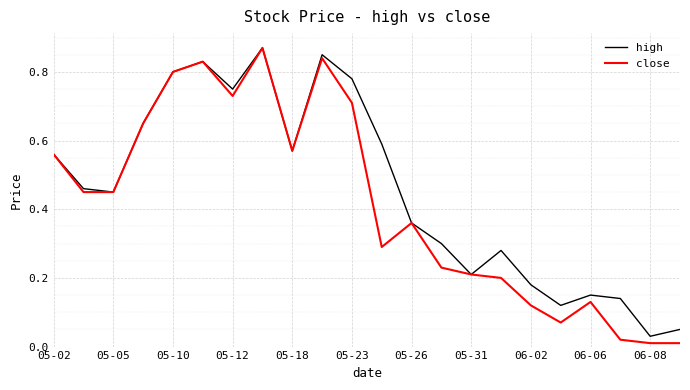

What are all the series names shown in the legend?

high, close